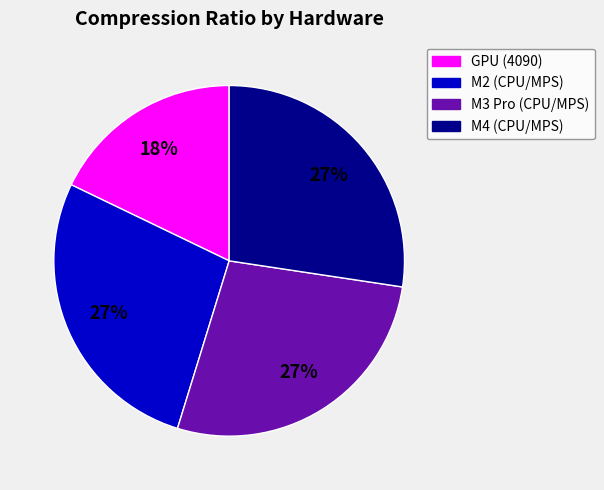

Which slice is the smallest?

GPU (4090)